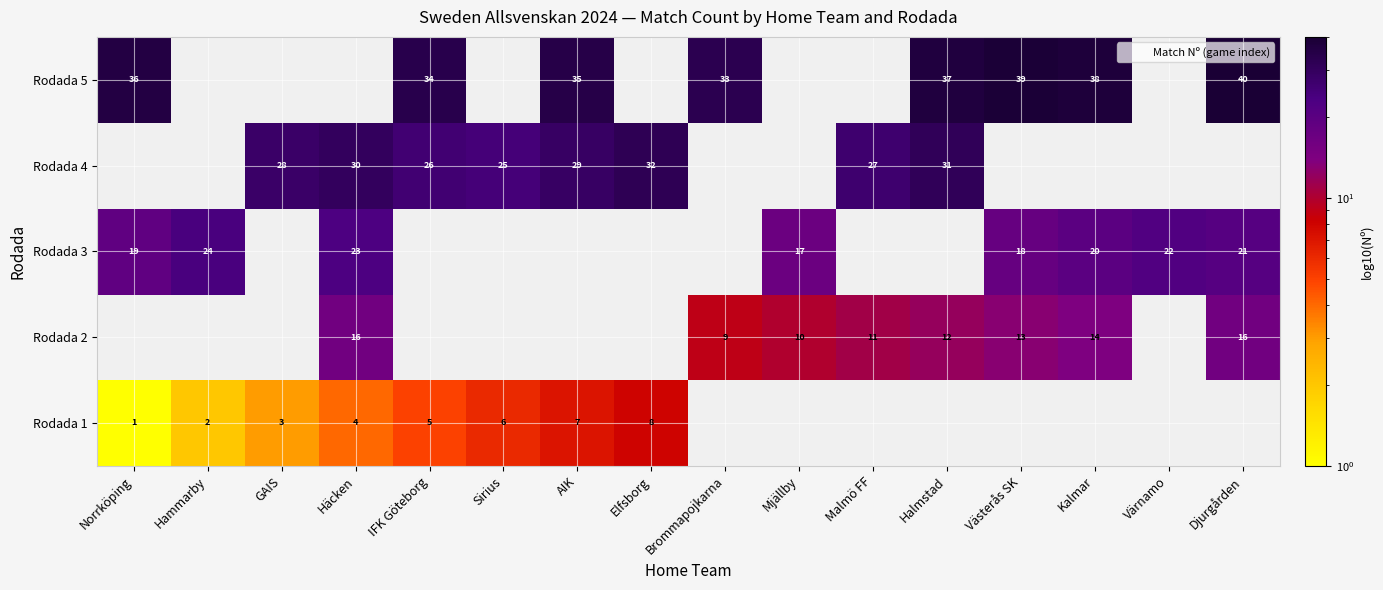

Where is Rodada 1 nearest to the value 4?

Häcken